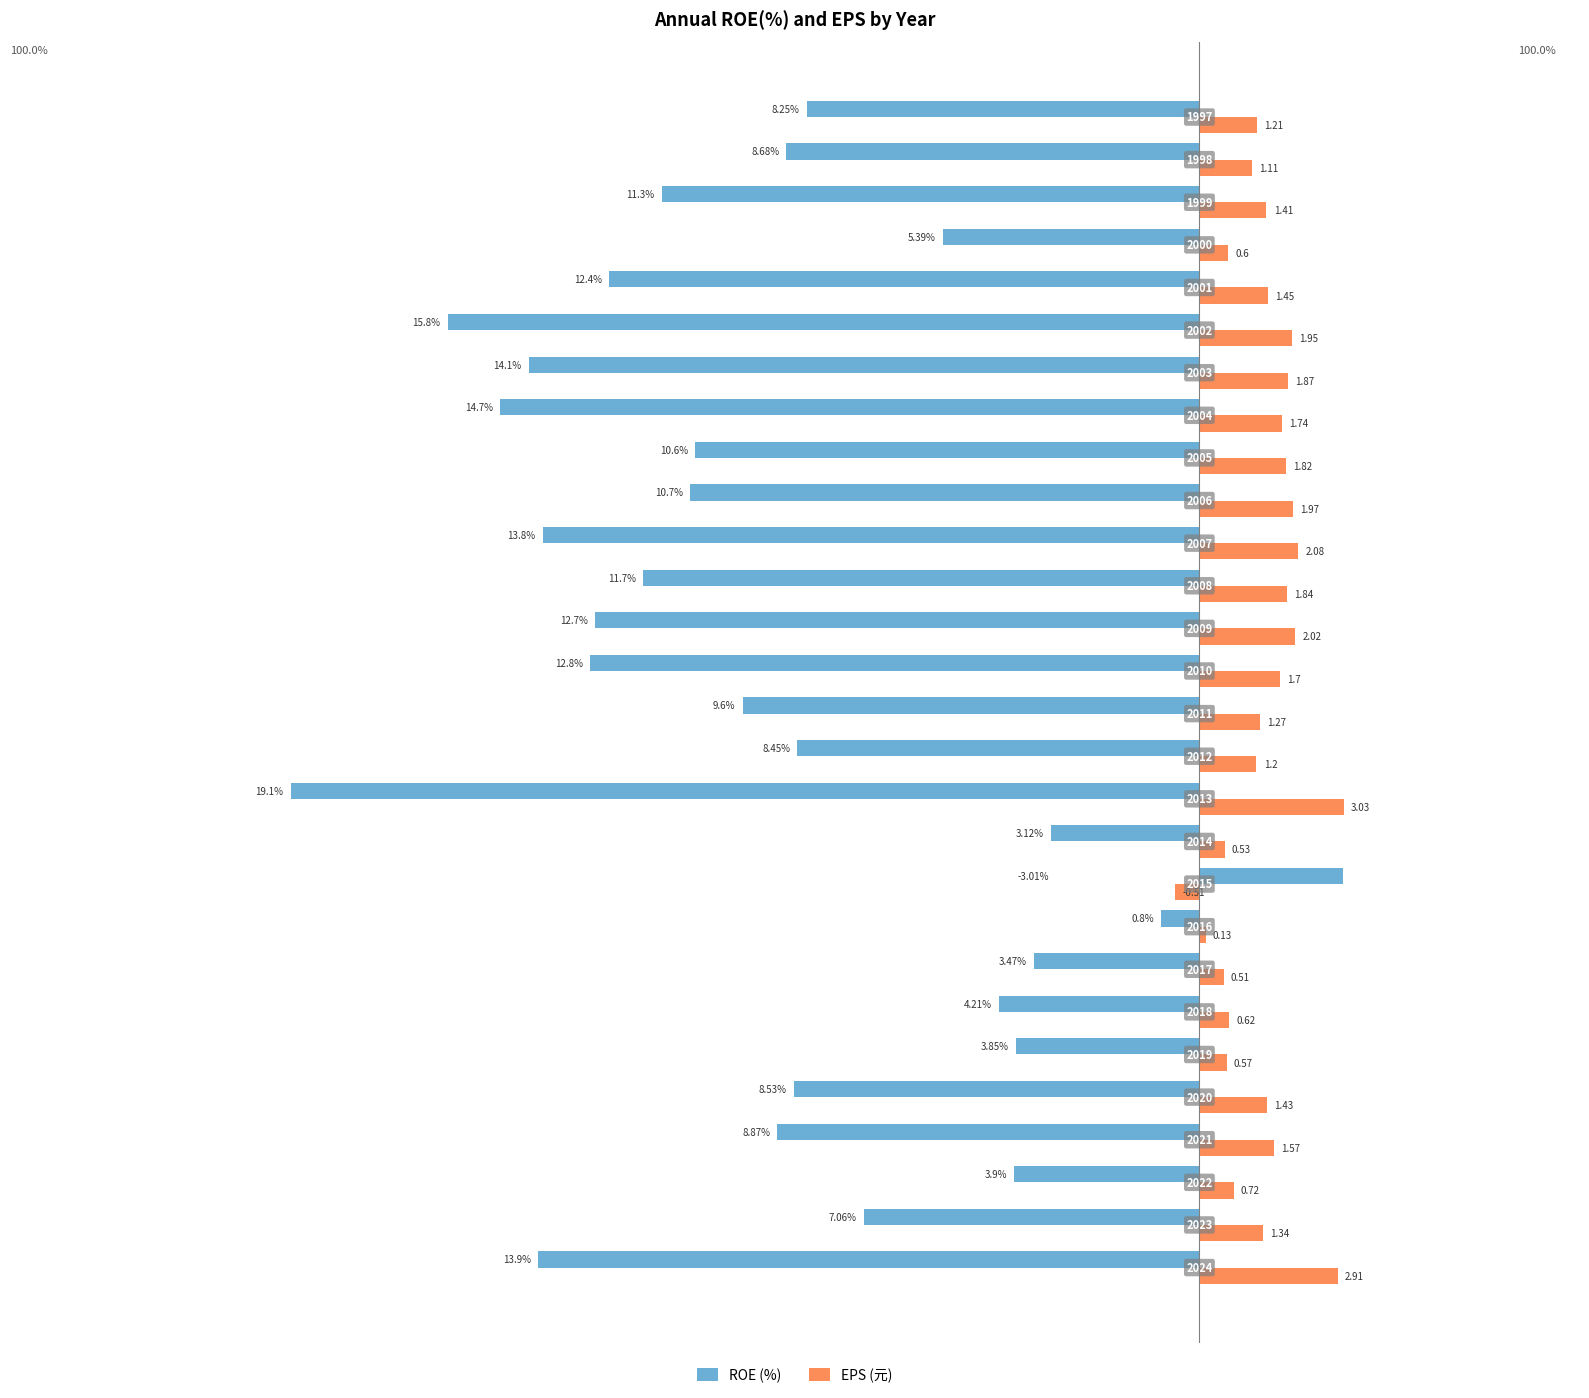

Reading right to left, transcribe all the data shown in this chart.

ROE (%): -8.2	-8.7	-11.3	-5.4	-12.4	-15.8	-14.1	-14.7	-10.6	-10.7	-13.8	-11.7	-12.7	-12.8	-9.6	-8.4	-19.1	-3.1	3.0	-0.8	-3.5	-4.2	-3.9	-8.5	-8.9	-3.9	-7.1	-13.9
EPS (元): 1.2	1.1	1.4	0.6	1.4	1.9	1.9	1.7	1.8	2.0	2.1	1.8	2.0	1.7	1.3	1.2	3.0	0.5	-0.5	0.1	0.5	0.6	0.6	1.4	1.6	0.7	1.3	2.9